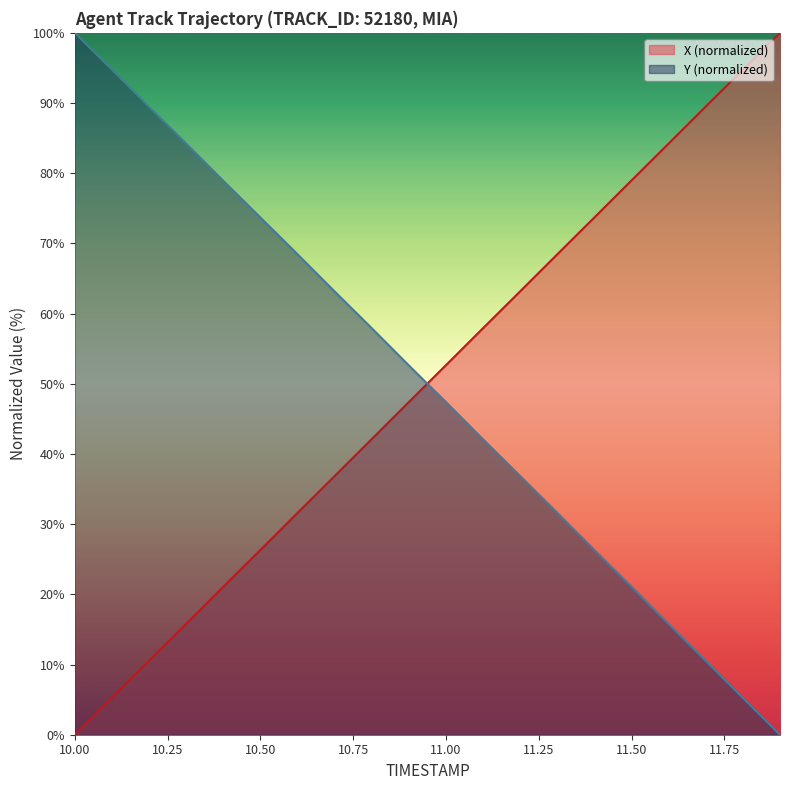

Count the number of data series in this chart.

2